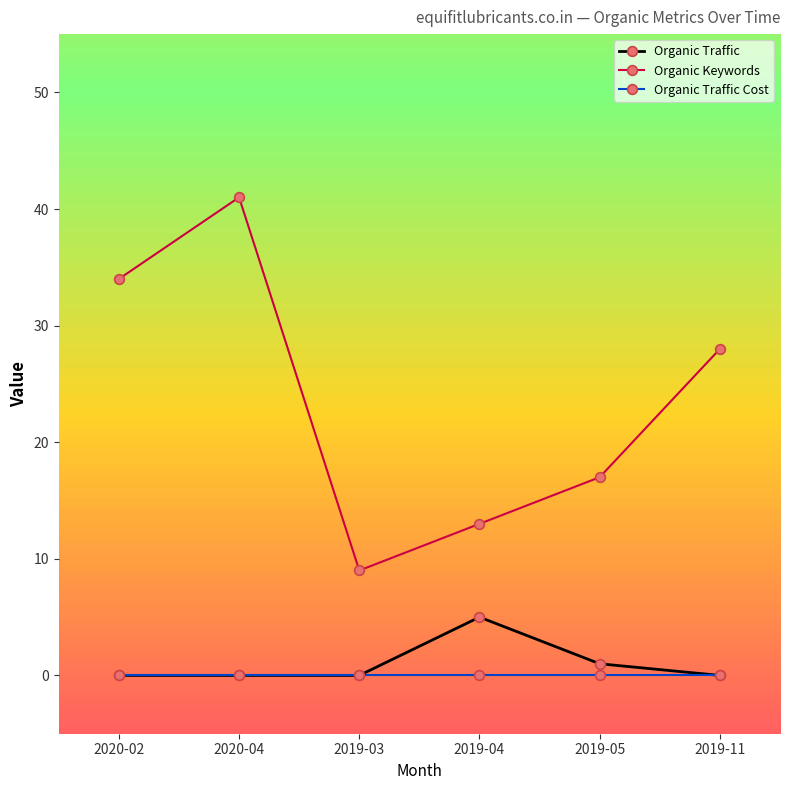

Which series has the largest range (max minus min)?

Organic Keywords